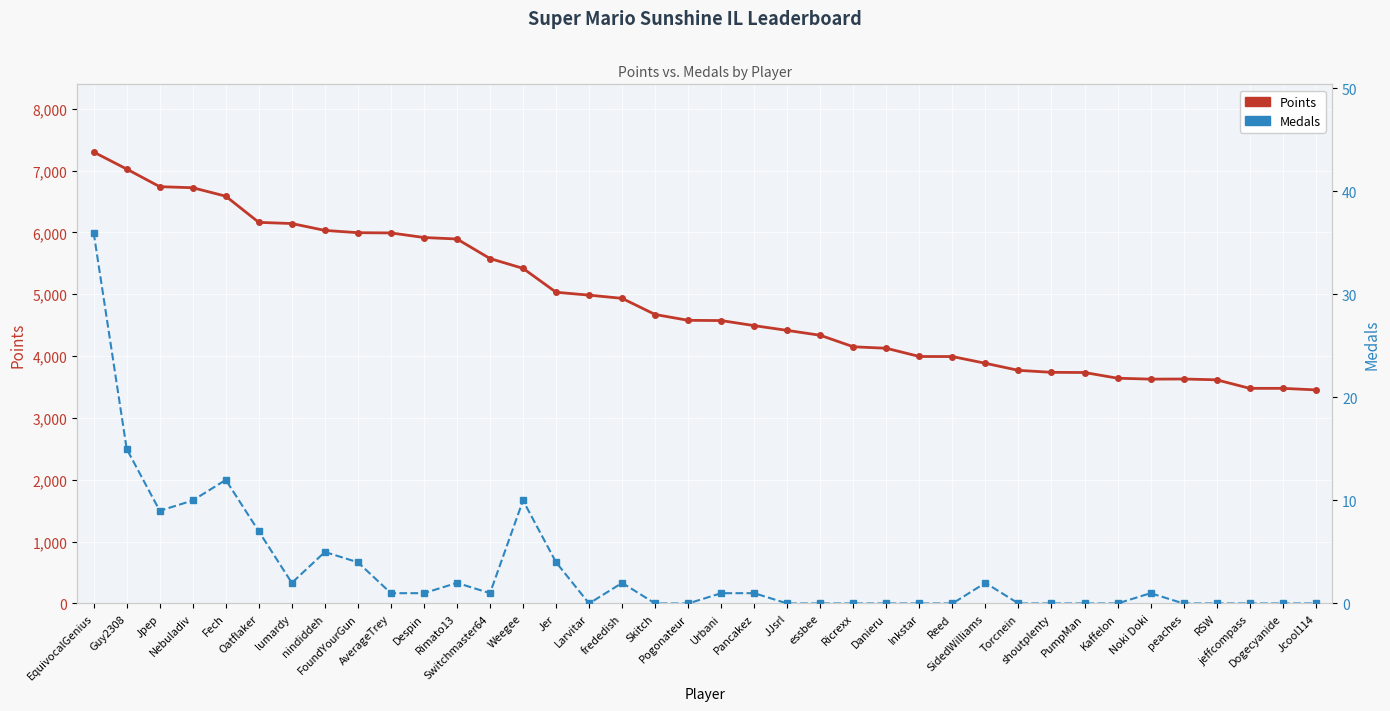

How many lines are shown in the chart?

2